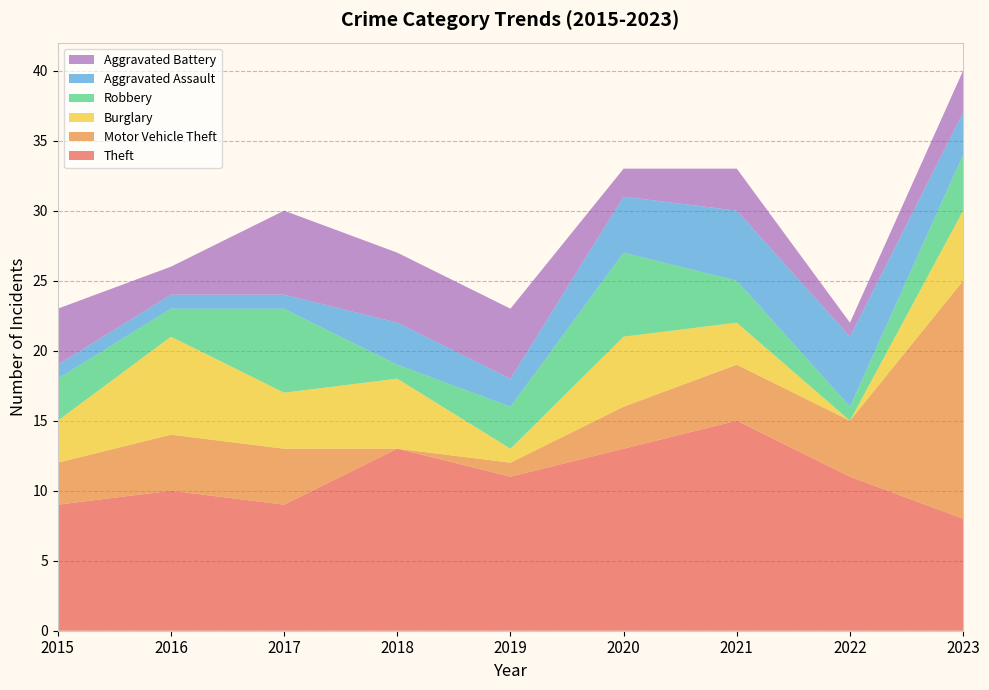

Reading right to left, transcribe all the data shown in this chart.

Theft: 2023=8	2022=11	2021=15	2020=13	2019=11	2018=13	2017=9	2016=10	2015=9
Motor Vehicle Theft: 2023=17	2022=4	2021=4	2020=3	2019=1	2018=0	2017=4	2016=4	2015=3
Burglary: 2023=5	2022=0	2021=3	2020=5	2019=1	2018=5	2017=4	2016=7	2015=3
Robbery: 2023=4	2022=1	2021=3	2020=6	2019=3	2018=1	2017=6	2016=2	2015=3
Aggravated Assault: 2023=3	2022=5	2021=5	2020=4	2019=2	2018=3	2017=1	2016=1	2015=1
Aggravated Battery: 2023=3	2022=1	2021=3	2020=2	2019=5	2018=5	2017=6	2016=2	2015=4